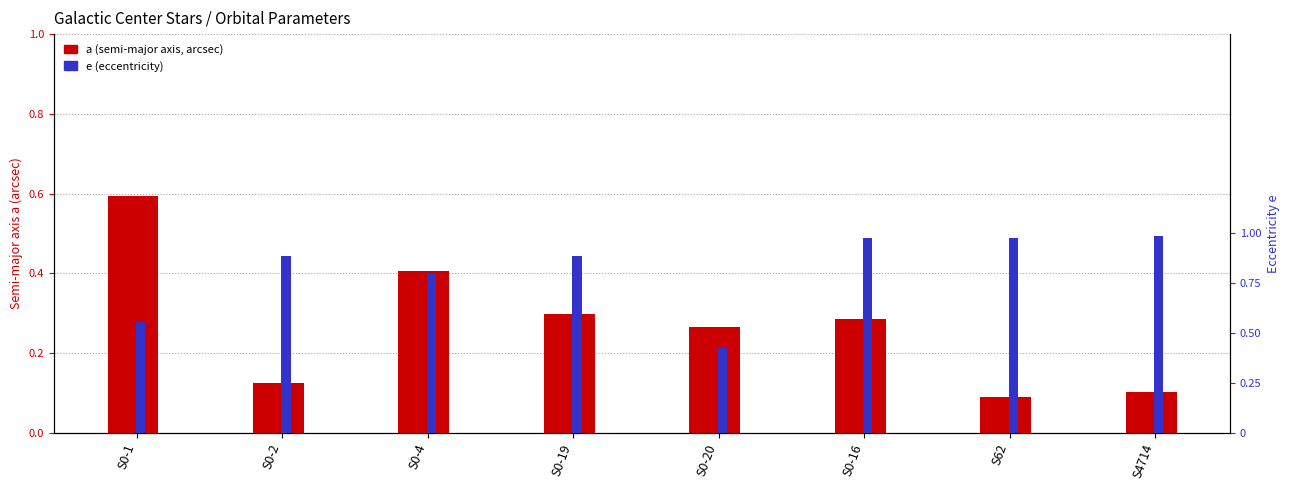

What is the approximate value of a (arcsec) at S0-16?

0.3